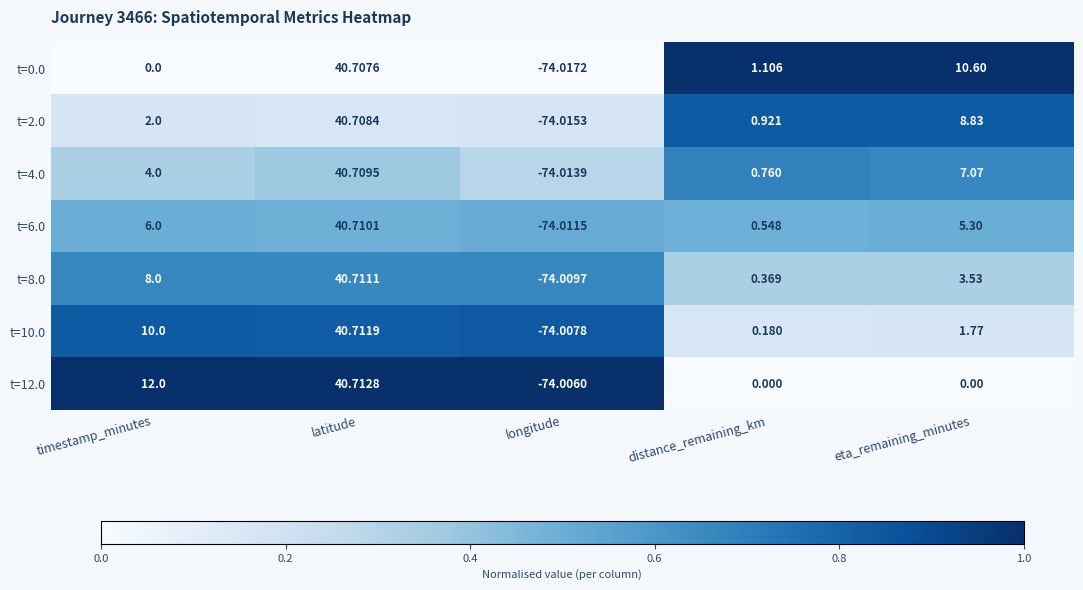

At which label is t=8.0 closest to -16?

distance_remaining_km